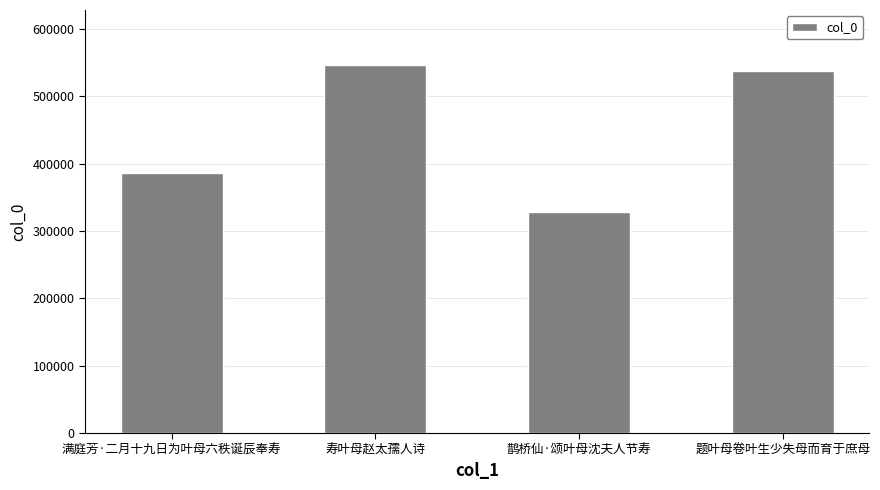

The chart shows a value of 545939 at 寿叶母赵太孺人诗. True or false?

True